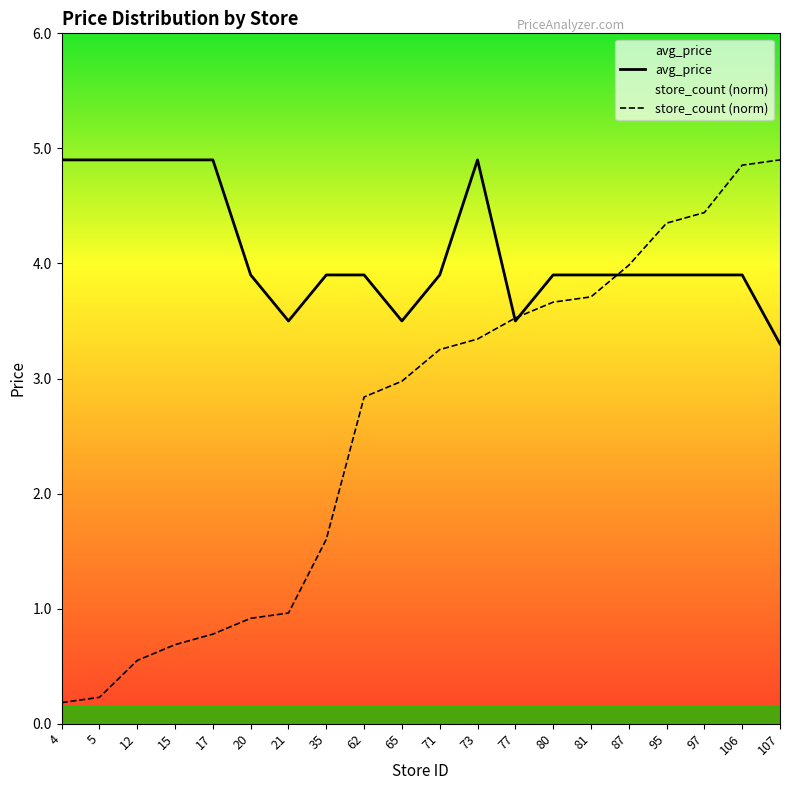

How many interior local valleys does the avg_price series have?

3